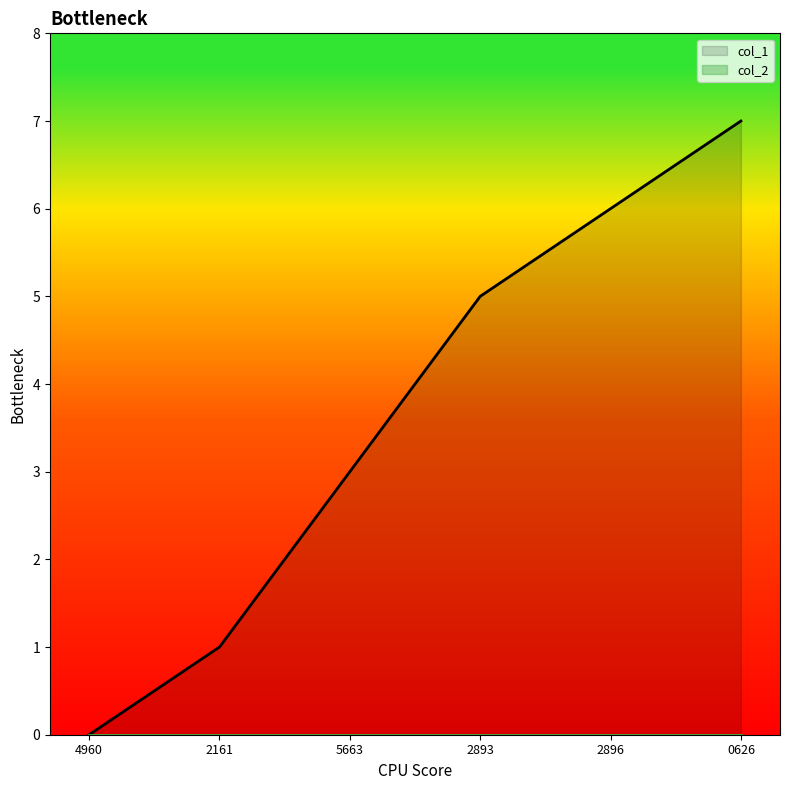

Which category has the highest value across all series?

0626